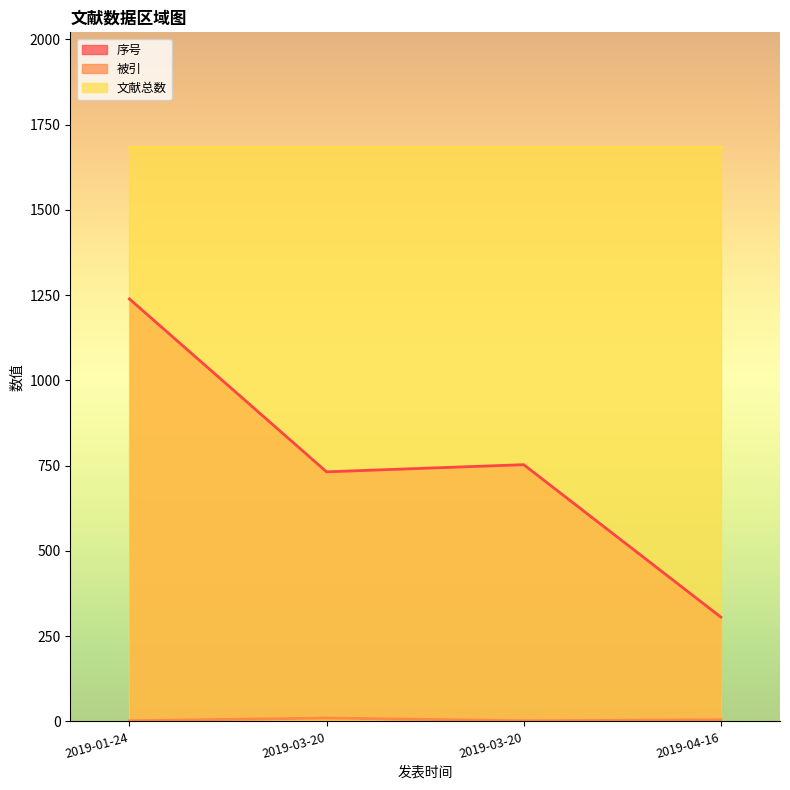

List the series in order of their overall mean, lowest first.

被引, 序号, 文献总数